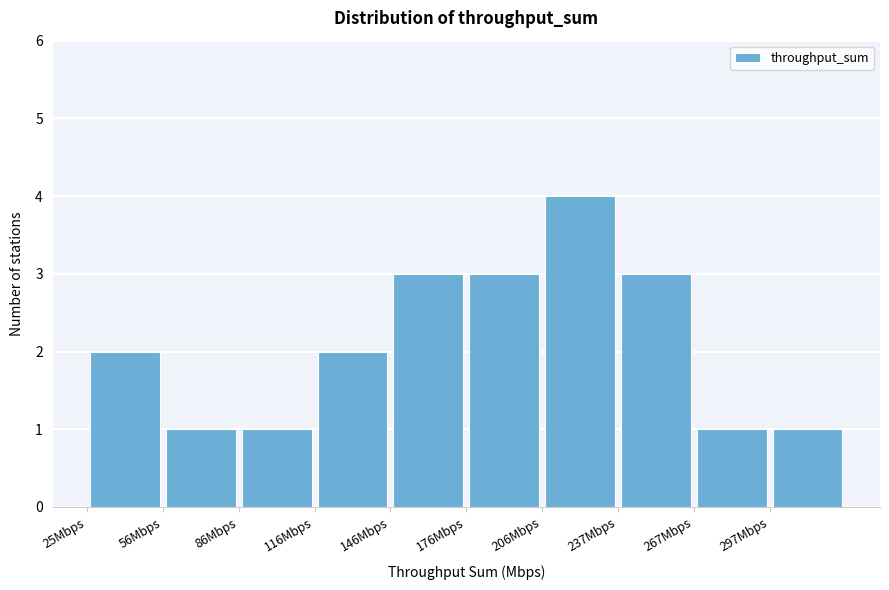

Reading left to right, list every bar in this chart as the range it spans on the x-axis followed by its height. Neither the bar edges nor the heights are printed on the chart, so give them approximately, as read against the axes.

25 to 55: 2
55 to 85: 1
85 to 115: 1
115 to 145: 2
145 to 175: 3
175 to 205: 3
205 to 235: 4
235 to 265: 3
265 to 295: 1
295 to 325: 1